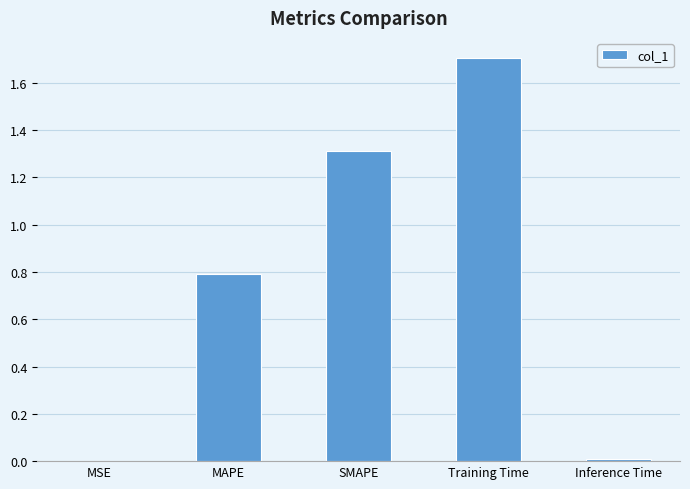

Are the bars horizontal?

No